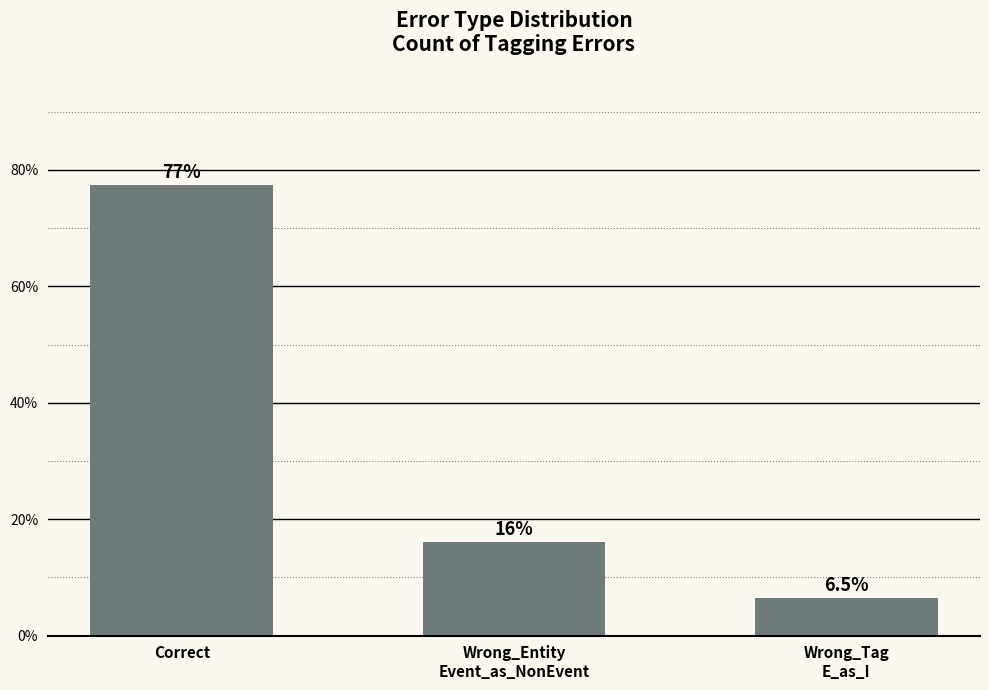

Rank the categories by value from lowest to highest.

Wrong_Tag
E_as_I, Wrong_Entity
Event_as_NonEvent, Correct